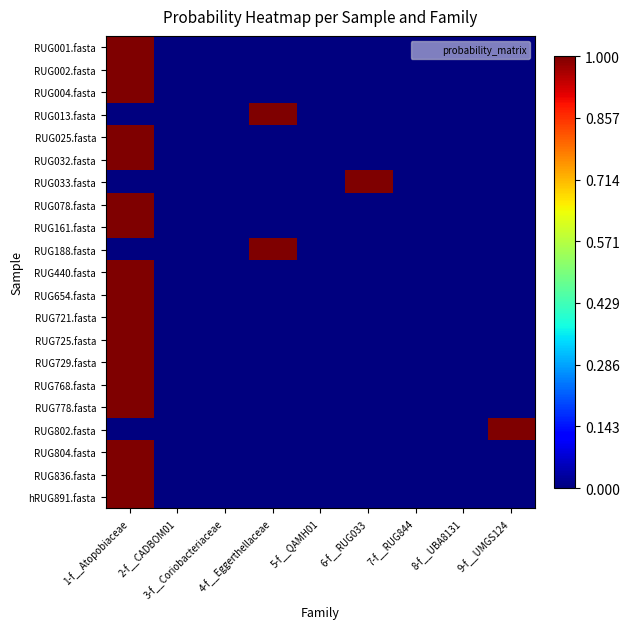

Which category has the highest value across all series?

9-f__UMGS124